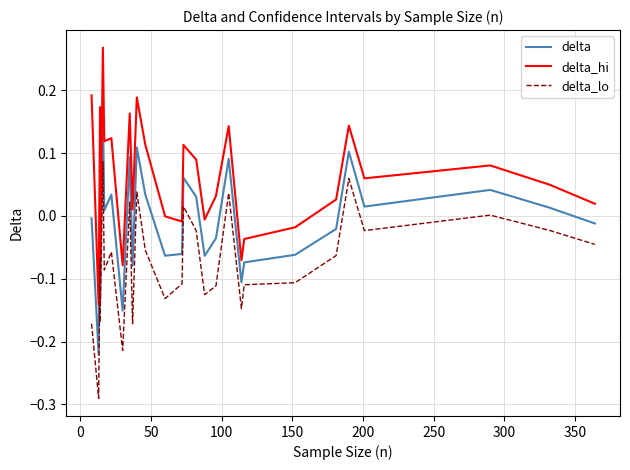

How many interior local valleys does the delta series have?

9